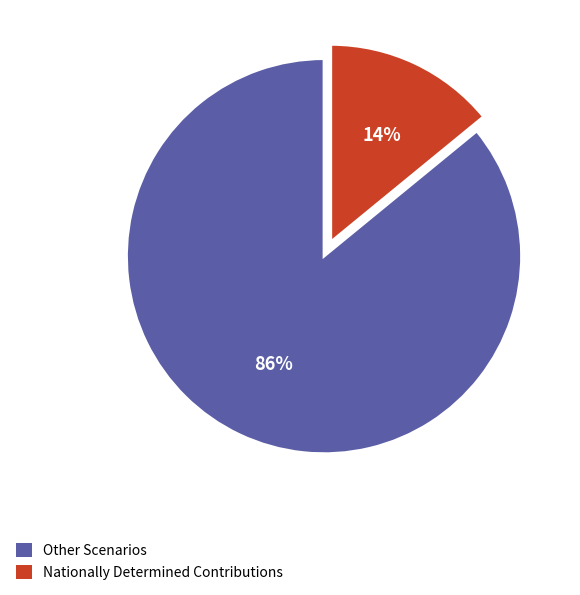

Is there any slice that represents more than half of the pie?

Yes